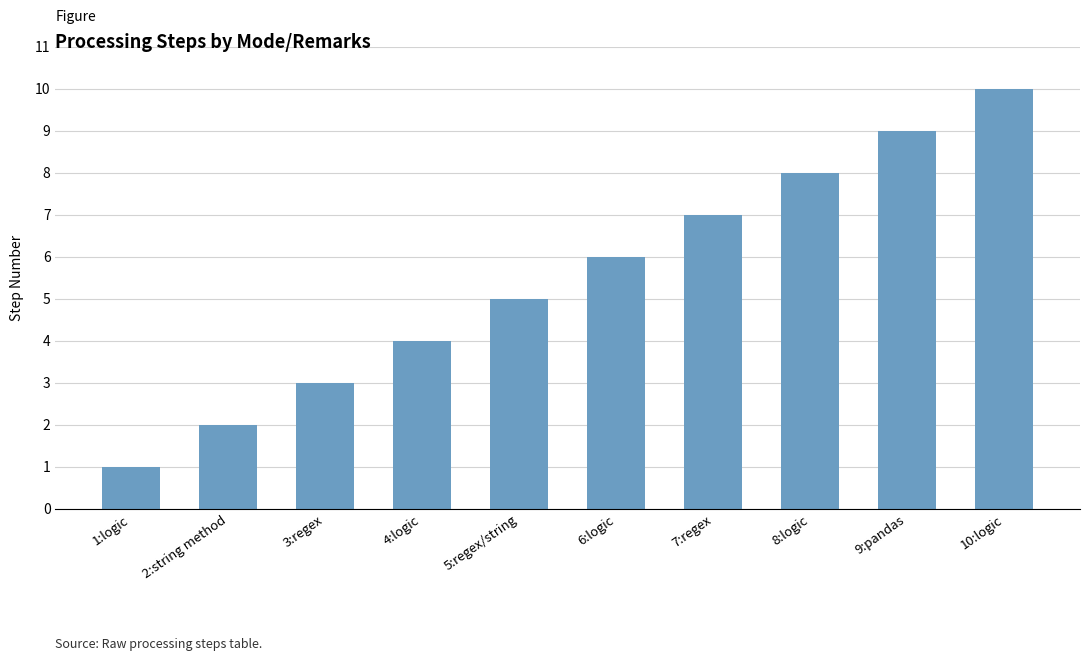

What is the value of the 9th bar from the left?

9